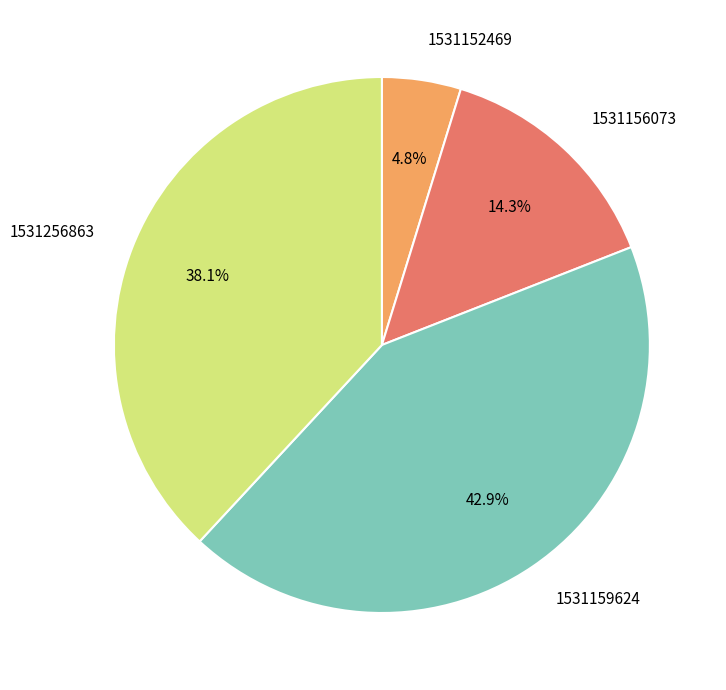

The 1531156073 slice represents 14% of the pie. True or false?

True